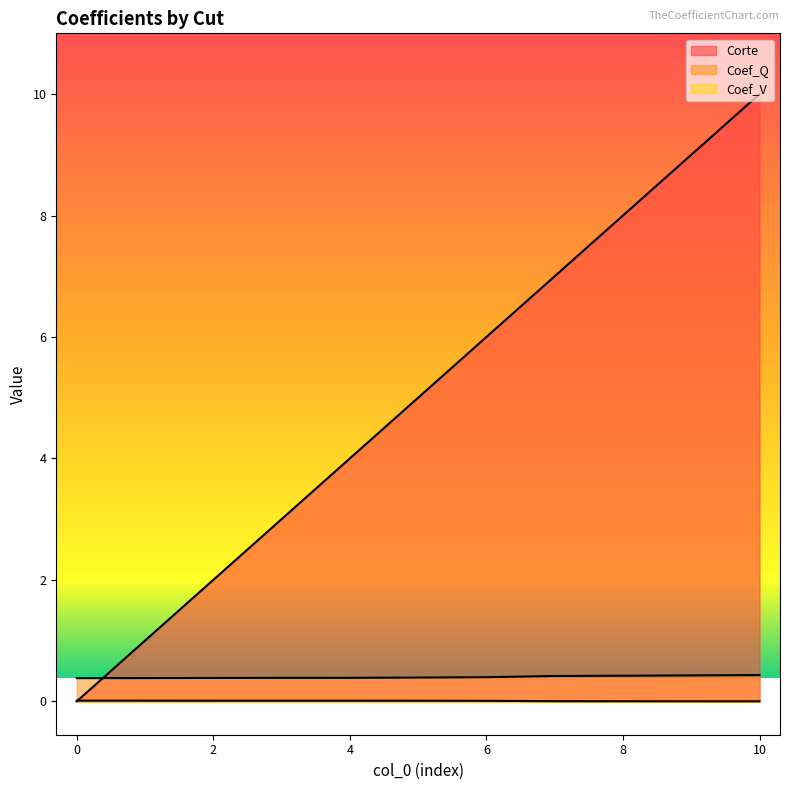

How many positive values does the Coef_V series have?

10